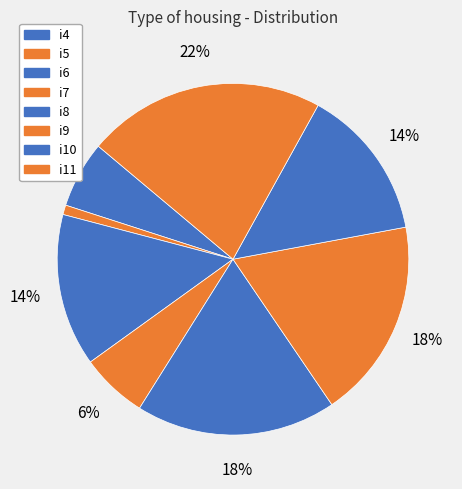

To the nearest percent, what percentage of the pie is i4?

6%